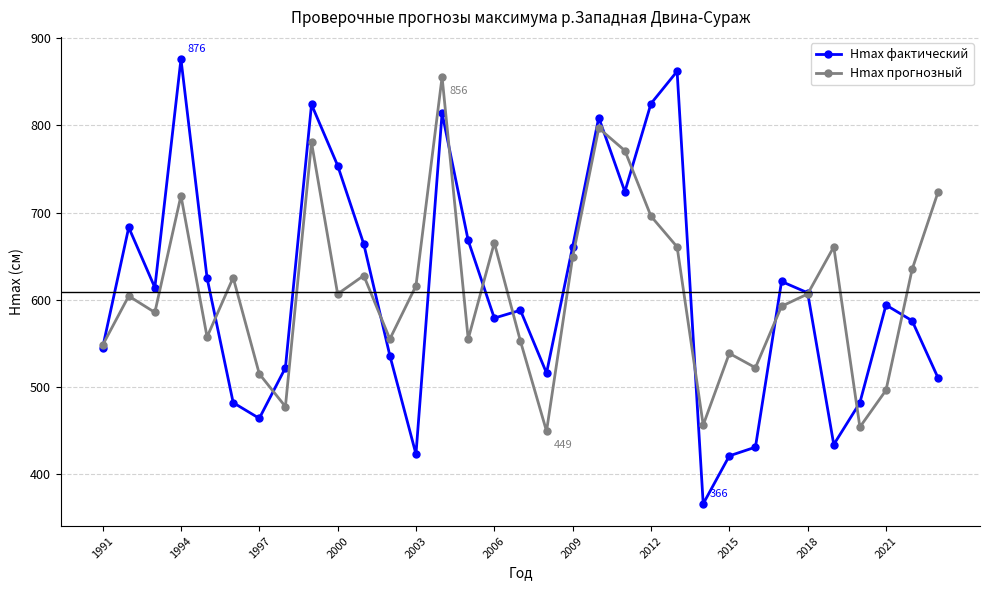

What is the highest value of the Hmax фактический series?

876.0